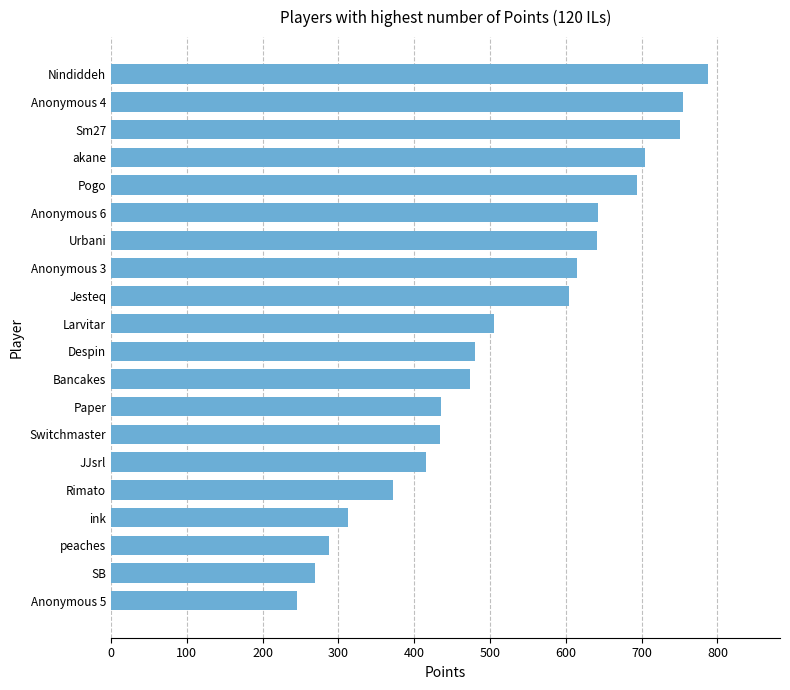

Read the value at ink, to the nearest 10.

310